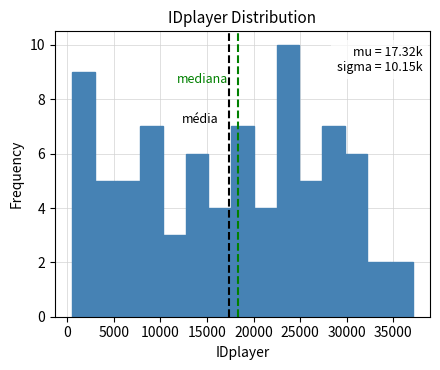

Which range on the x-axis has the tallest bar?

22500 to 25000